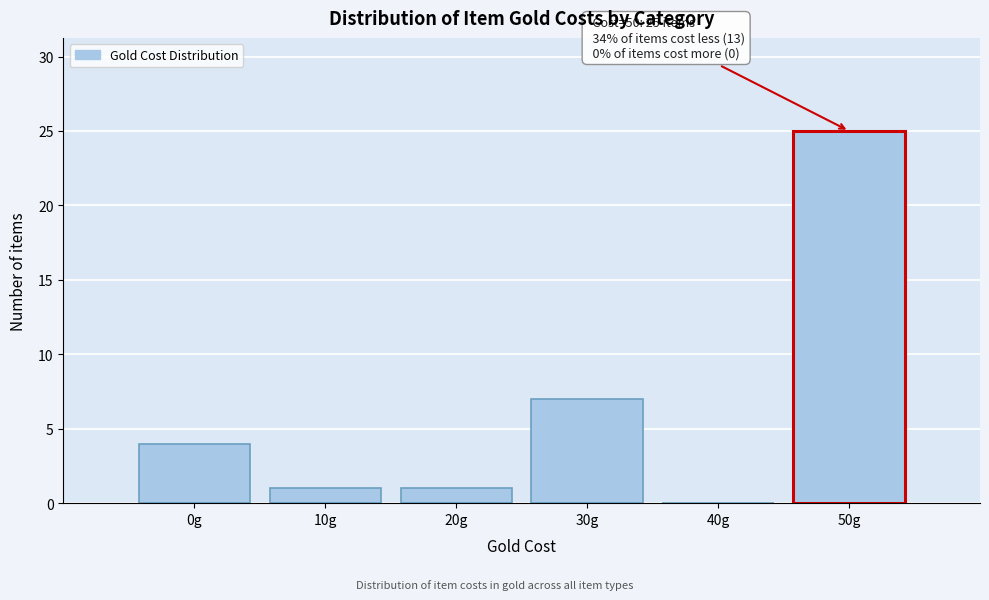

Reading left to right, transcribe all the data shown in this chart.

0g=4	10g=1	20g=1	30g=7	40g=0	50g=25